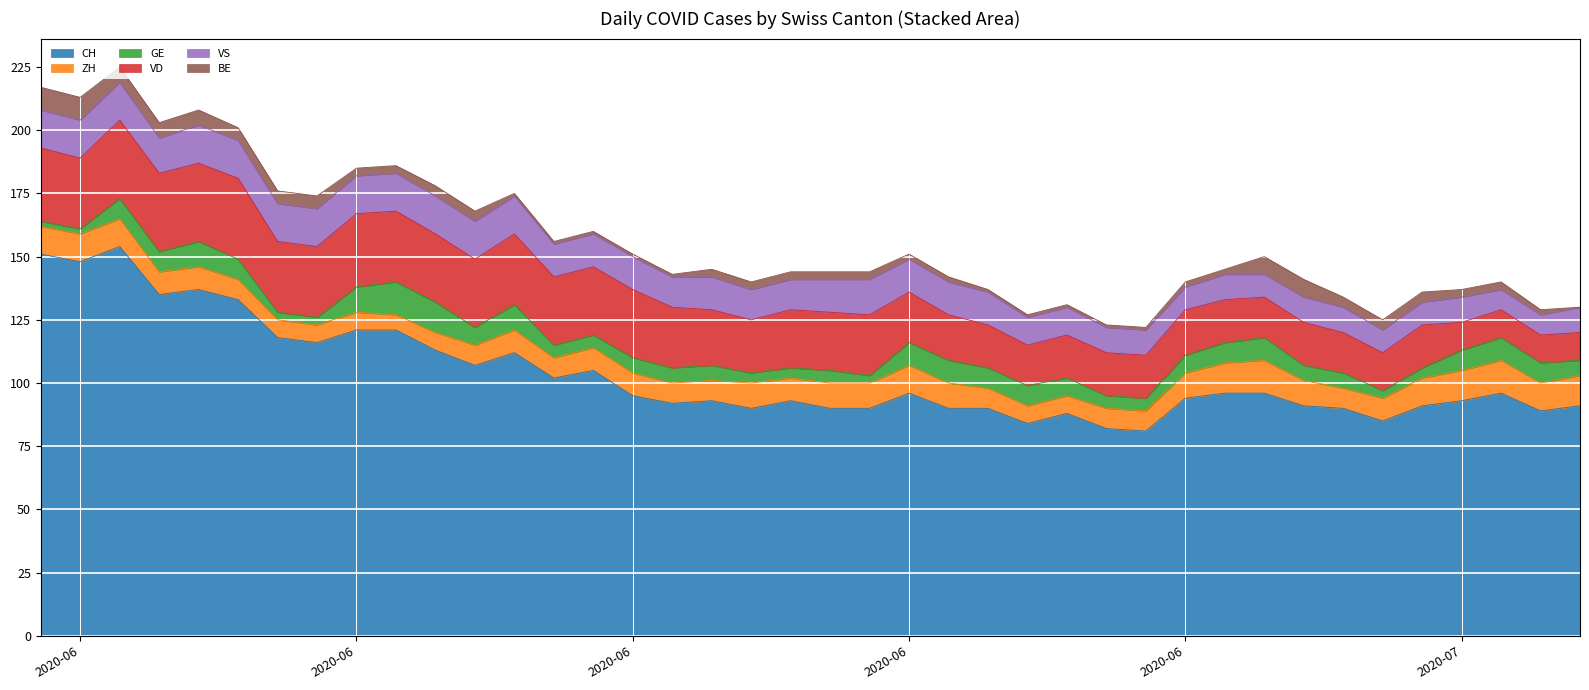

Which has a higher value, 2020-06-24 or 2020-07-09?

2020-07-09